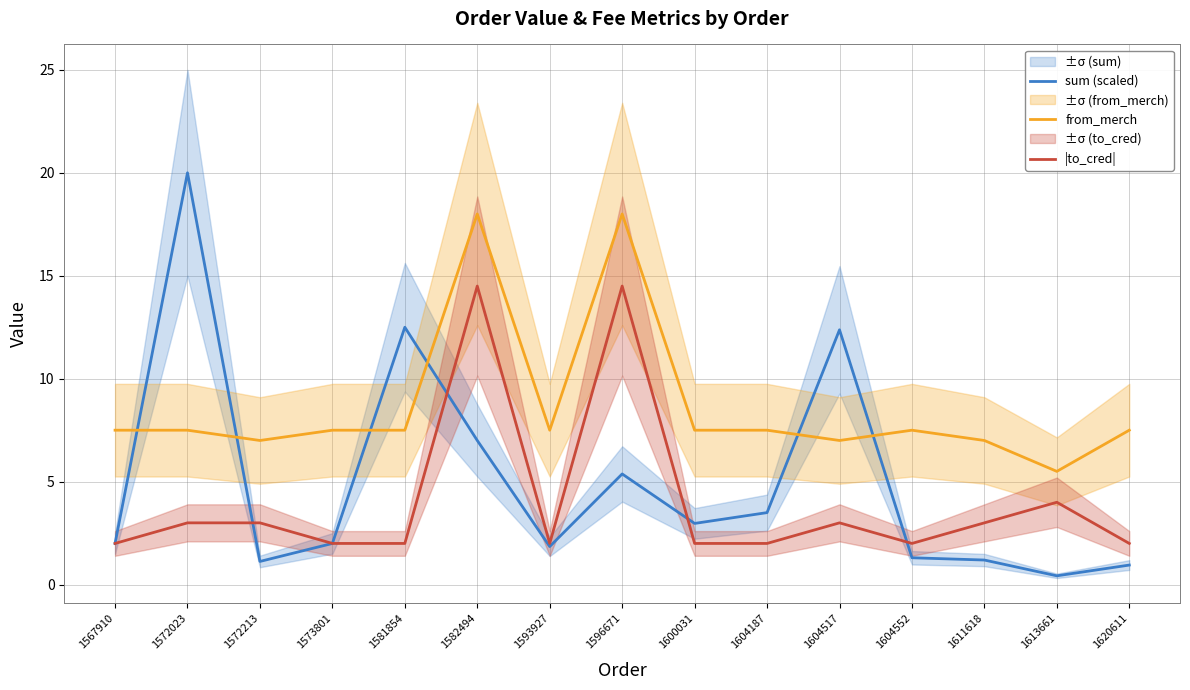

Is it true that |to_cred| equals 7.2 at 1596671?

False